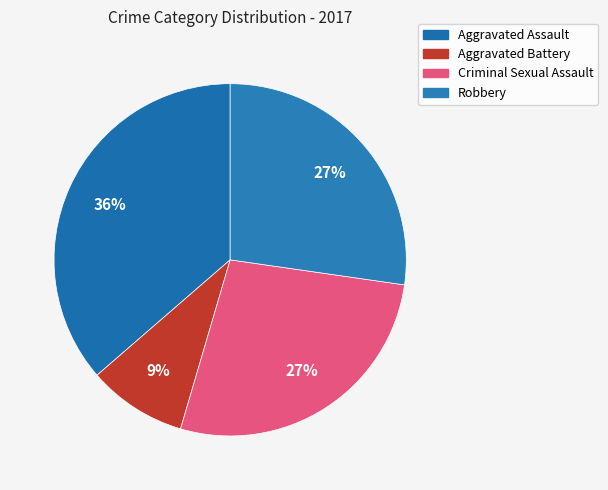

What is the total percentage of Aggravated Assault and Criminal Sexual Assault?

63.6%